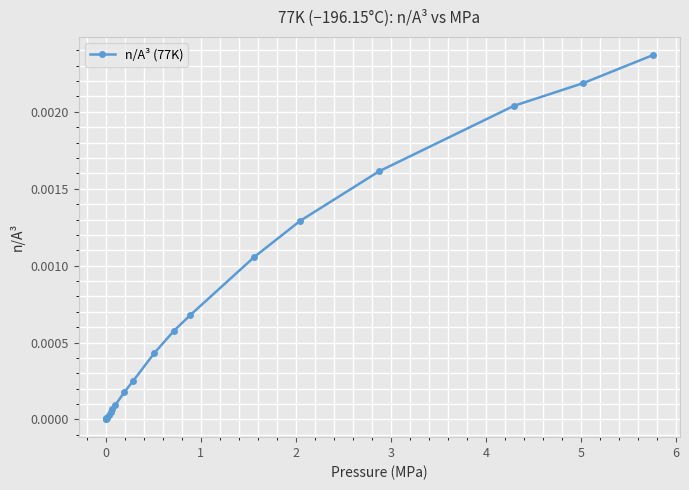

How many lines are shown in the chart?

1